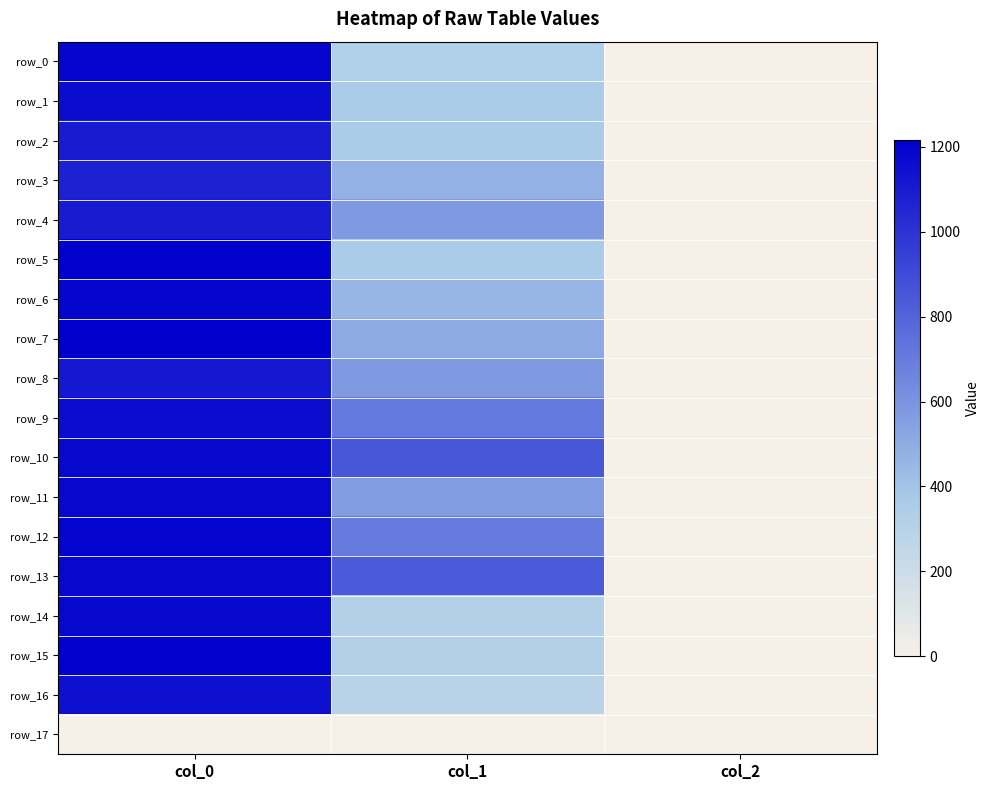

Reading left to right, transcribe all the data shown in this chart.

row_0: col_0=1186.7	col_1=334.1	col_2=2.0
row_1: col_0=1156.7	col_1=357.8	col_2=2.0
row_2: col_0=1093.3	col_1=361.1	col_2=2.0
row_3: col_0=1070.0	col_1=479.2	col_2=2.0
row_4: col_0=1096.7	col_1=573.8	col_2=2.0
row_5: col_0=1210.0	col_1=357.8	col_2=2.0
row_6: col_0=1190.0	col_1=452.2	col_2=2.0
row_7: col_0=1216.7	col_1=506.2	col_2=2.0
row_8: col_0=1113.3	col_1=570.4	col_2=2.0
row_9: col_0=1156.7	col_1=712.1	col_2=2.0
row_10: col_0=1183.3	col_1=853.9	col_2=2.0
row_11: col_0=1180.0	col_1=563.6	col_2=2.0
row_12: col_0=1196.7	col_1=702.0	col_2=2.0
row_13: col_0=1180.0	col_1=840.4	col_2=2.0
row_14: col_0=1180.0	col_1=313.9	col_2=2.0
row_15: col_0=1203.3	col_1=313.9	col_2=2.0
row_16: col_0=1146.7	col_1=297.0	col_2=2.0
row_17: col_0=0.0	col_1=0.0	col_2=0.0